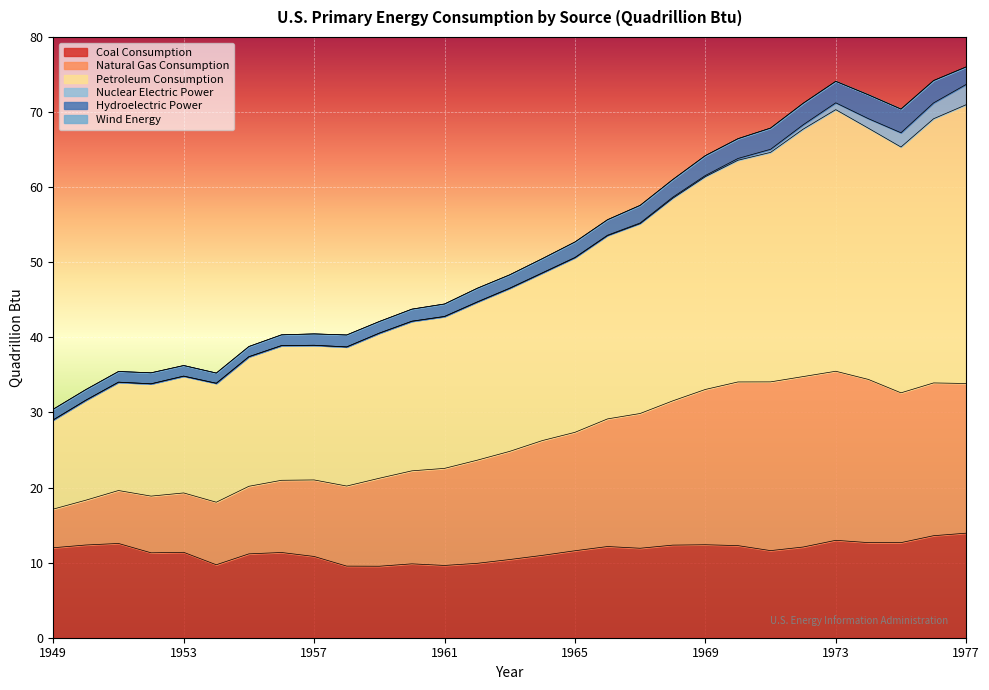

What is the minimum value for Coal Consumption?

9.5